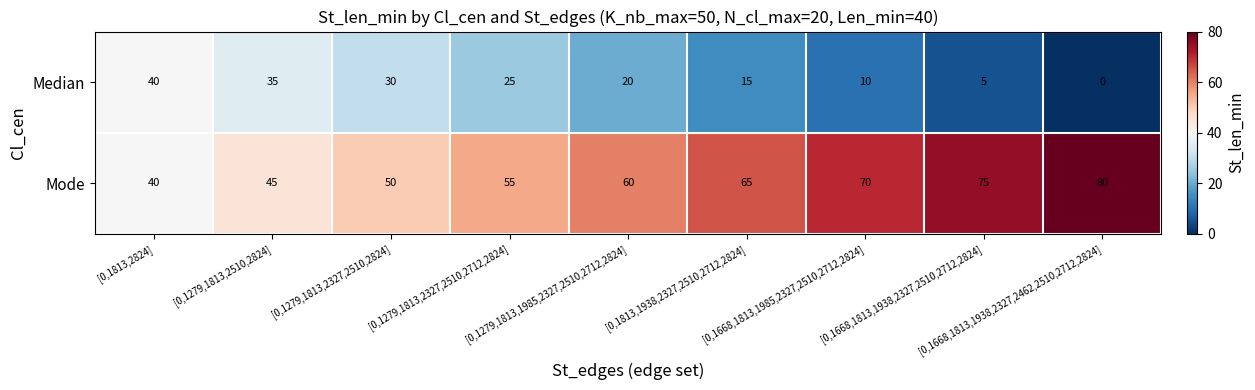

Count the number of data series in this chart.

2